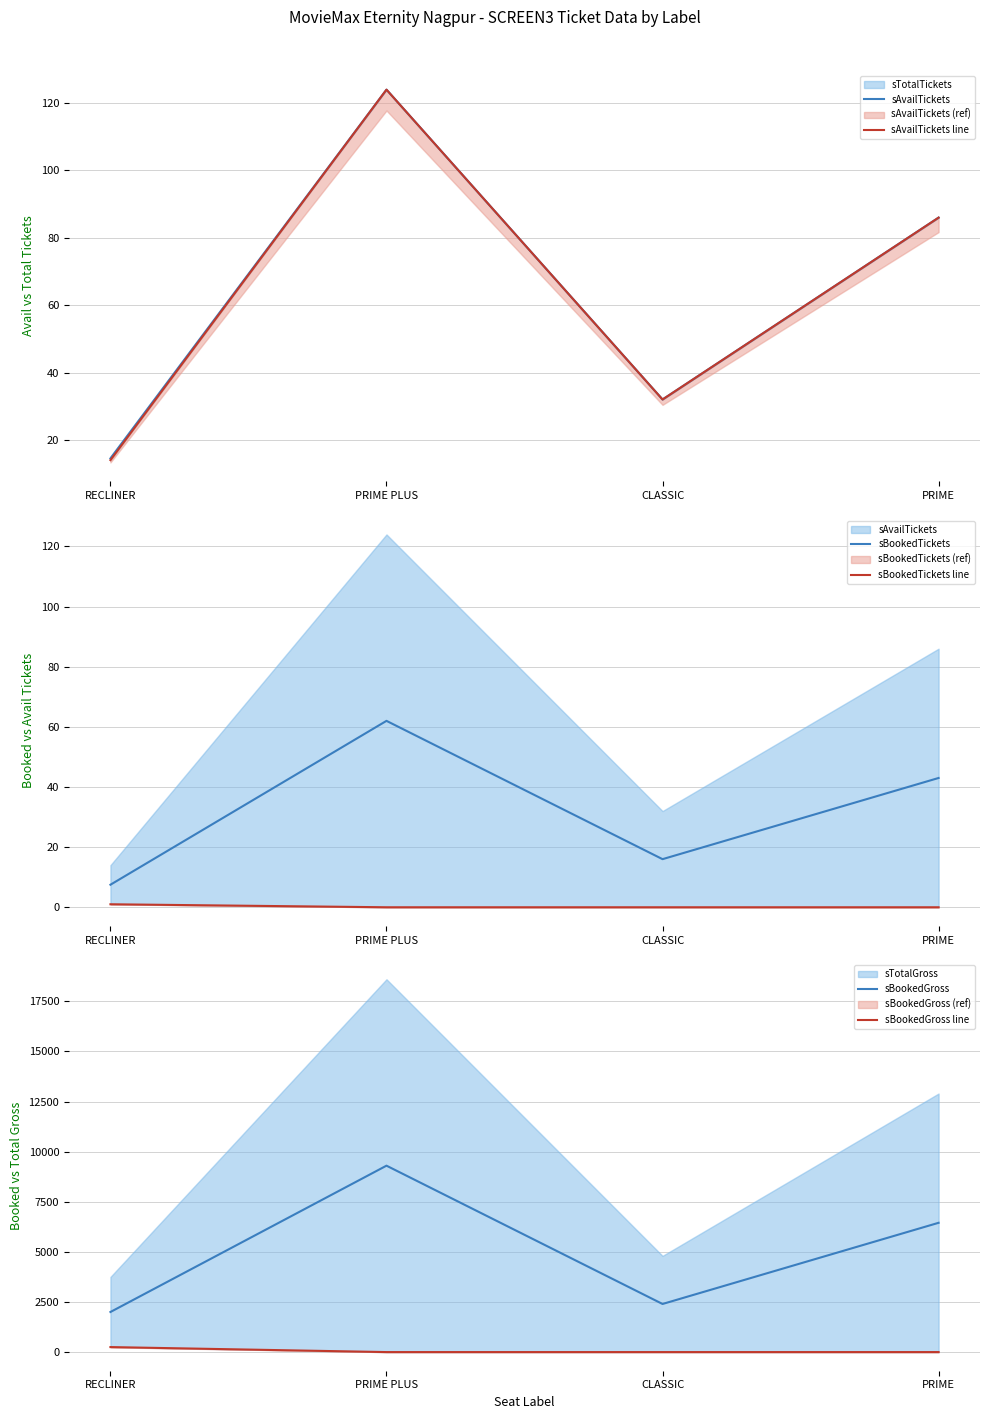

Reading right to left, transcribe all the data shown in this chart.

sAvailTickets: 86.0	32.0	124.0	14.5
sAvailTickets line: 86.0	32.0	124.0	14.0
sBookedTickets: 43.0	16.0	62.0	7.5
sBookedTickets line: 0.0	0.0	0.0	1.0
sBookedGross: 6450.0	2400.0	9300.0	2000.0
sBookedGross line: 0.0	0.0	0.0	250.0